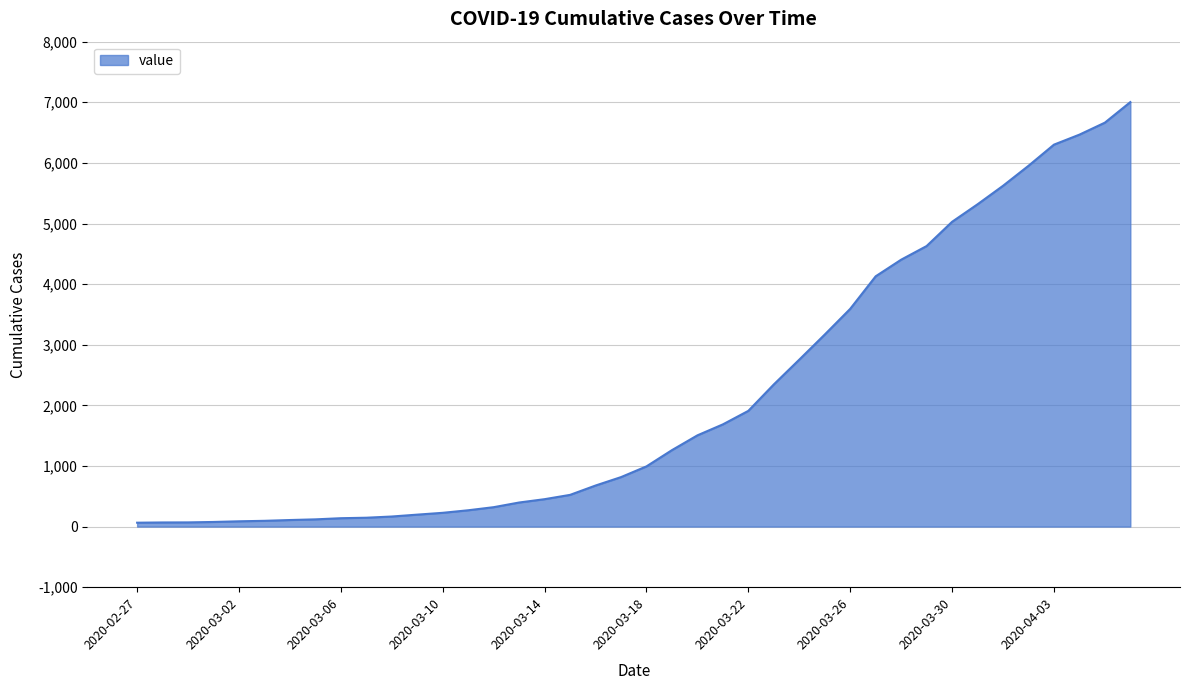

Does the chart have visible grid lines?

Yes